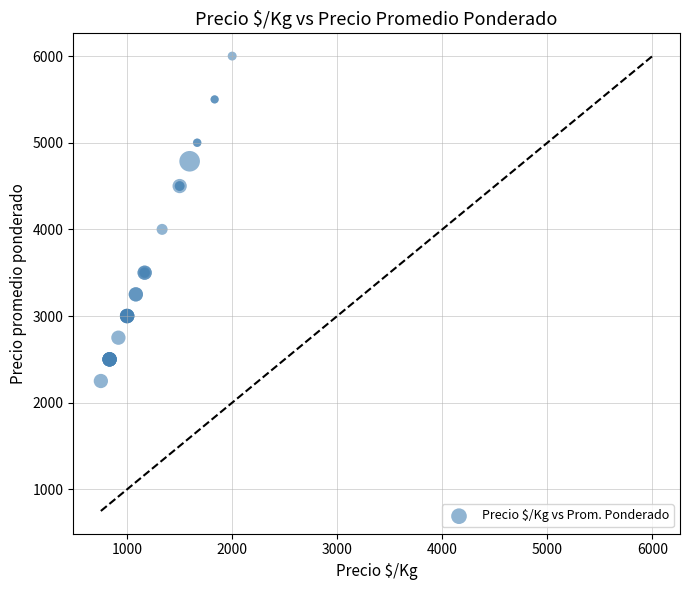

What Y value in the scatter plot is closest to 4125?

4000